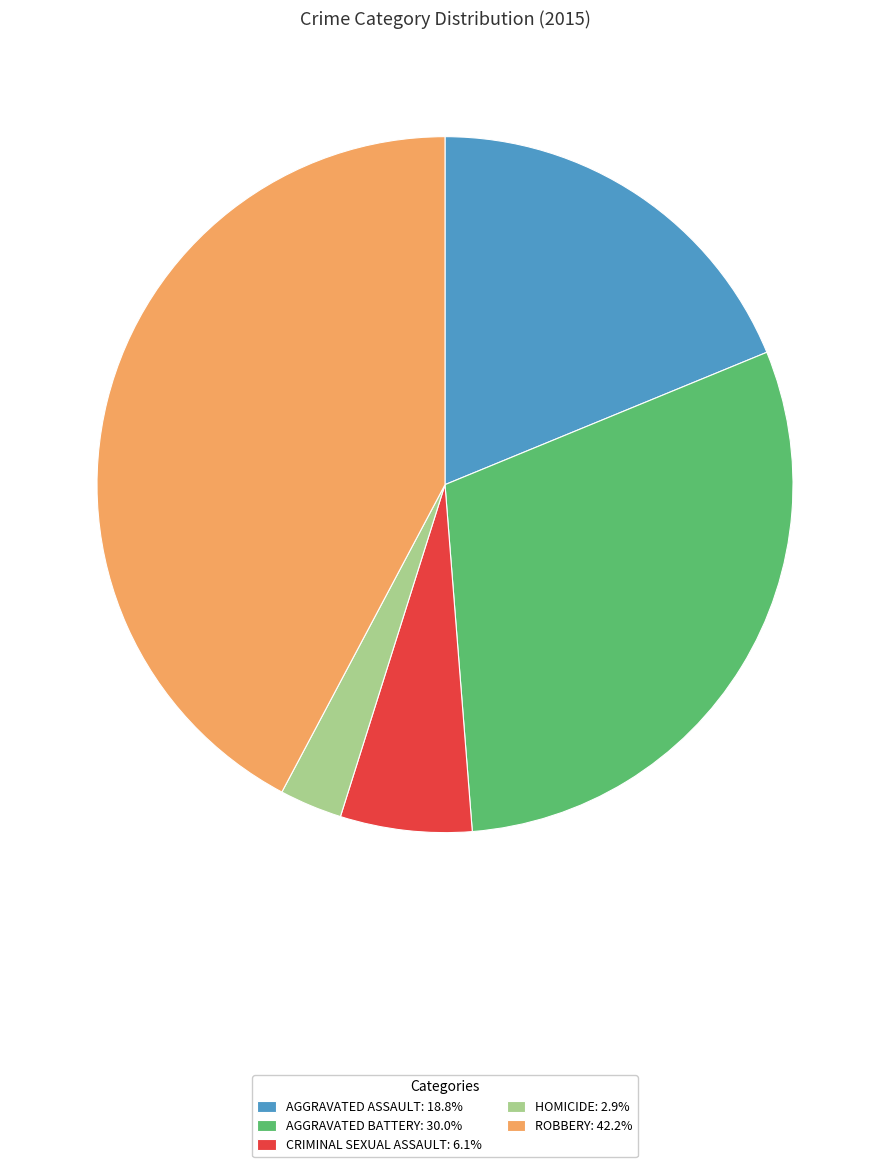

Combined, do AGGRAVATED ASSAULT: 18.8% and HOMICIDE: 2.9% account for over 50%?

No